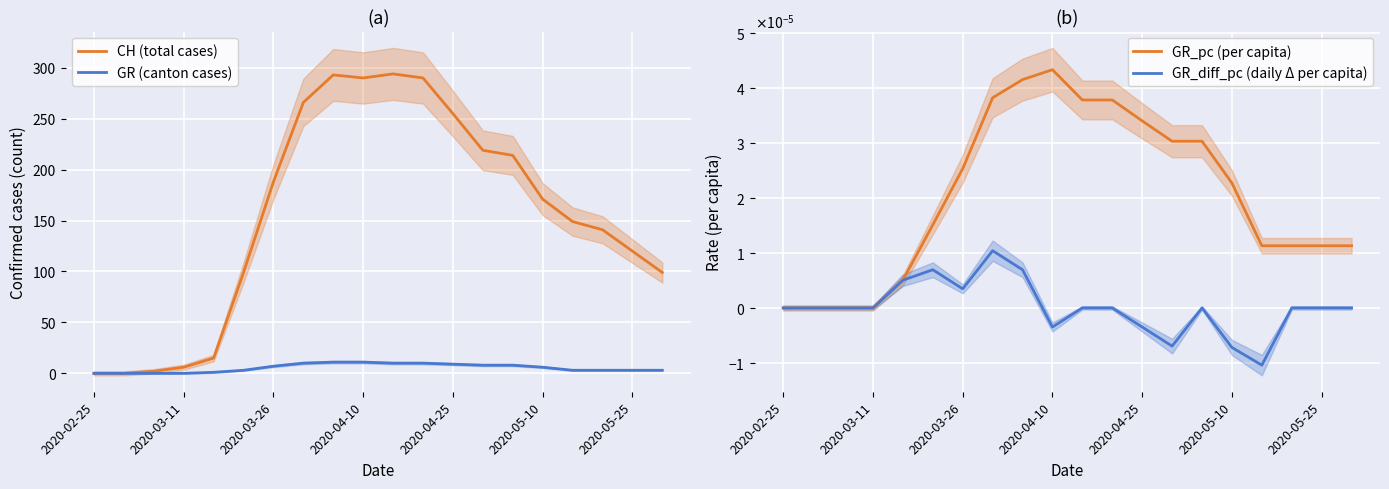

How many data points in CH (total cases) are less than 171?

10